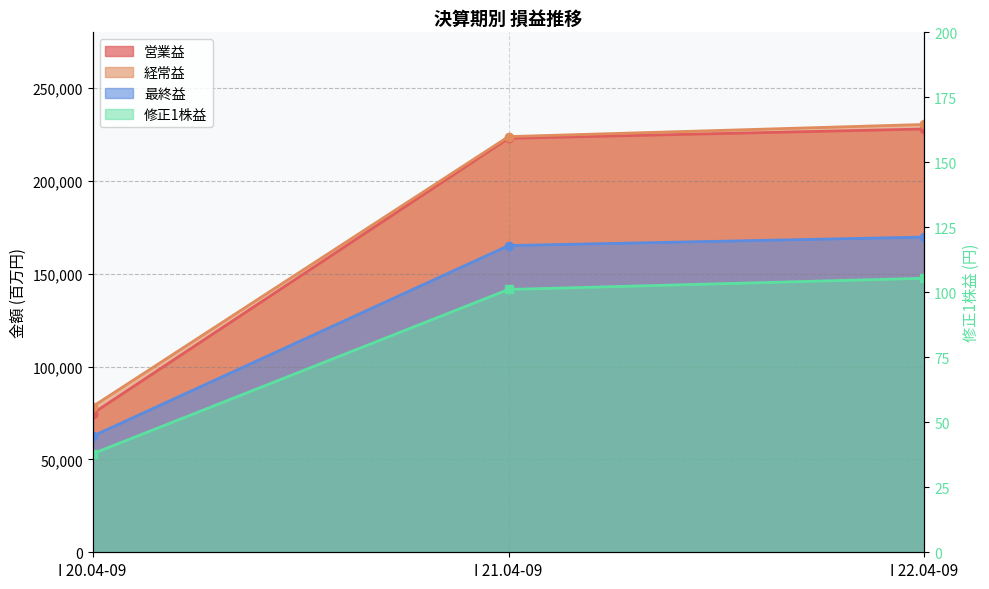

Reading right to left, list all the values displayed in this chart.

営業益: 227953.0	222928.0	74729.0
経常益: 230398.0	223843.0	78490.0
最終益: 169745.0	165169.0	62533.0
修正1株益: 105.4	101.1	37.9